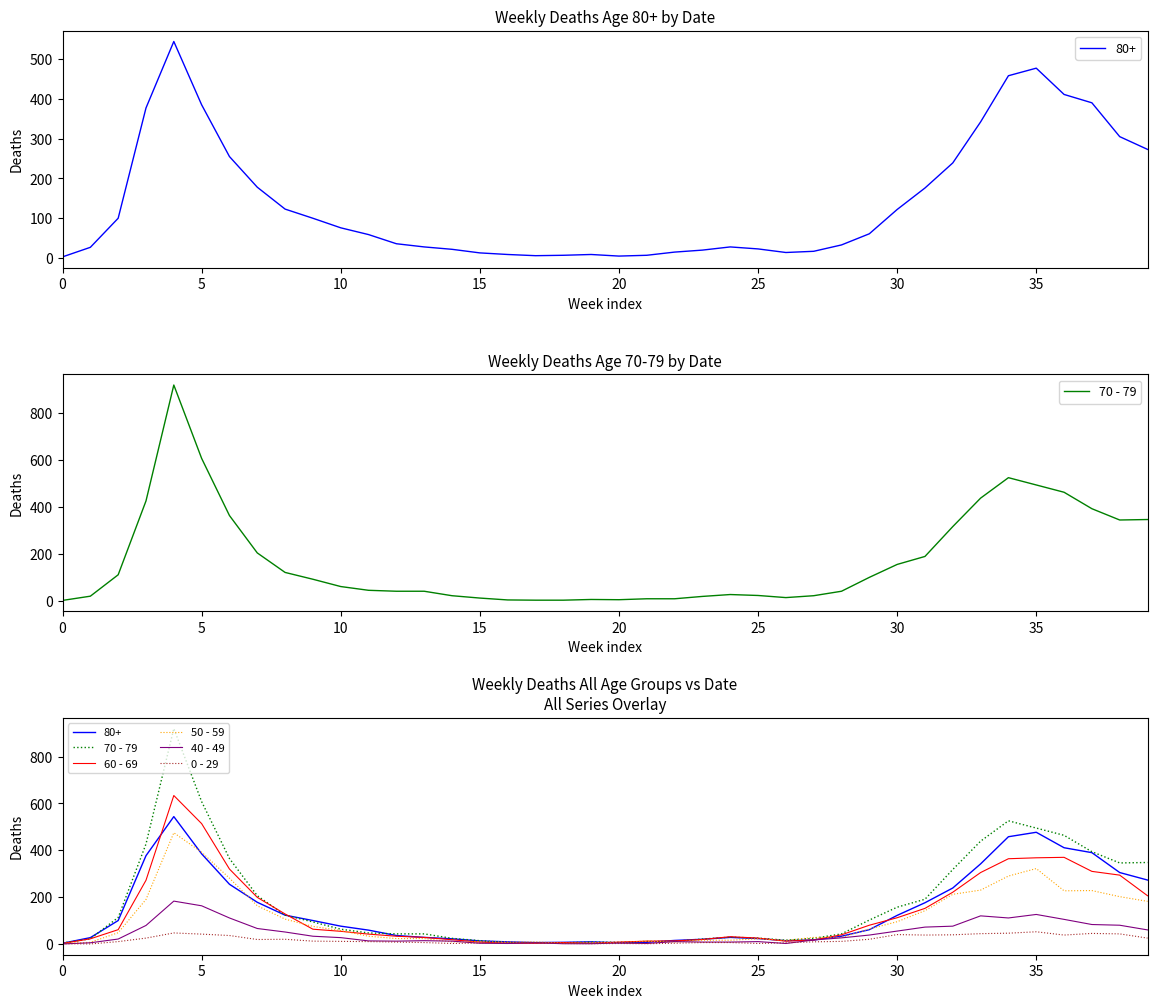

How many values in the 70 - 79 series exceed 63?

19